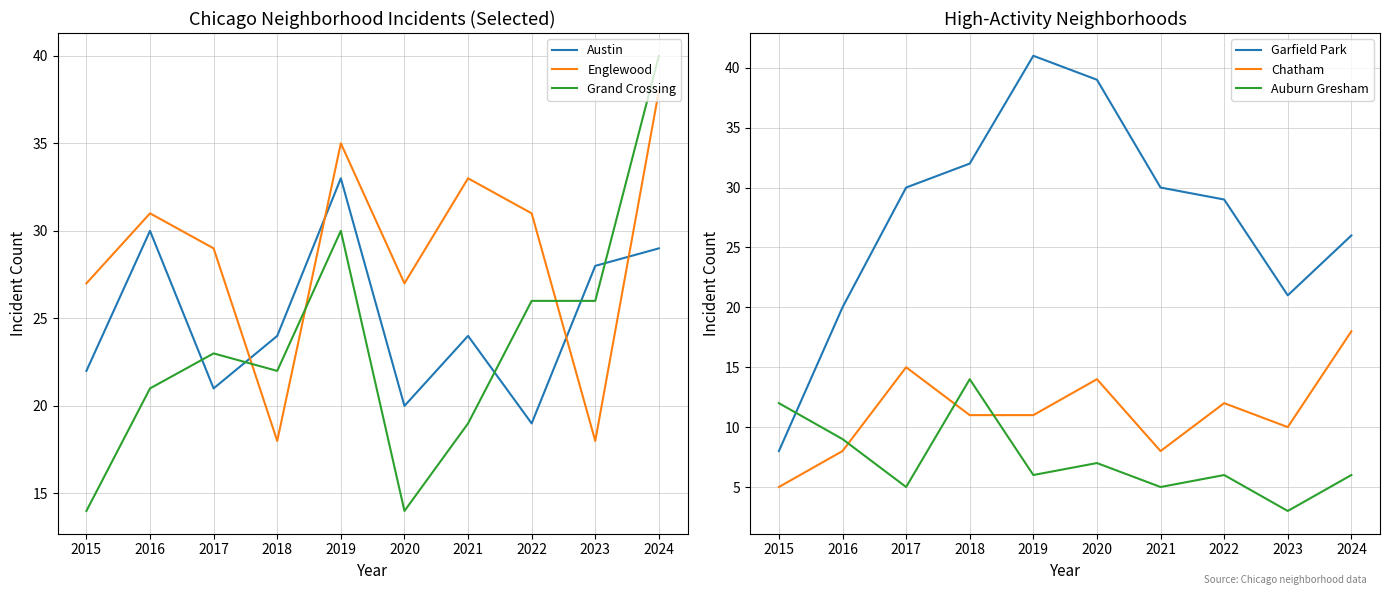

Does the chart display data point markers on the line(s)?

No